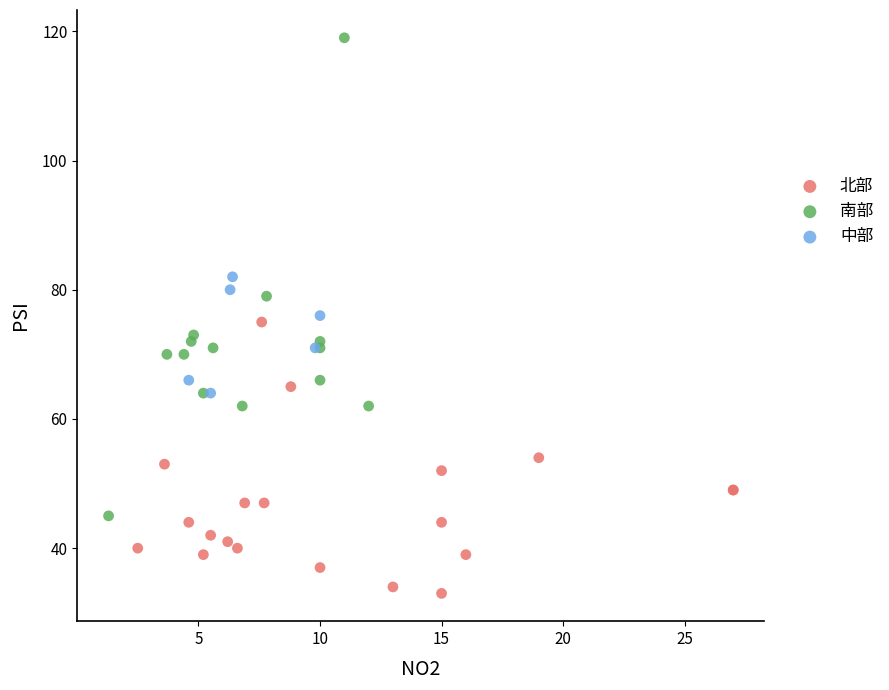

Which series reaches the maximum Y coordinate?

南部